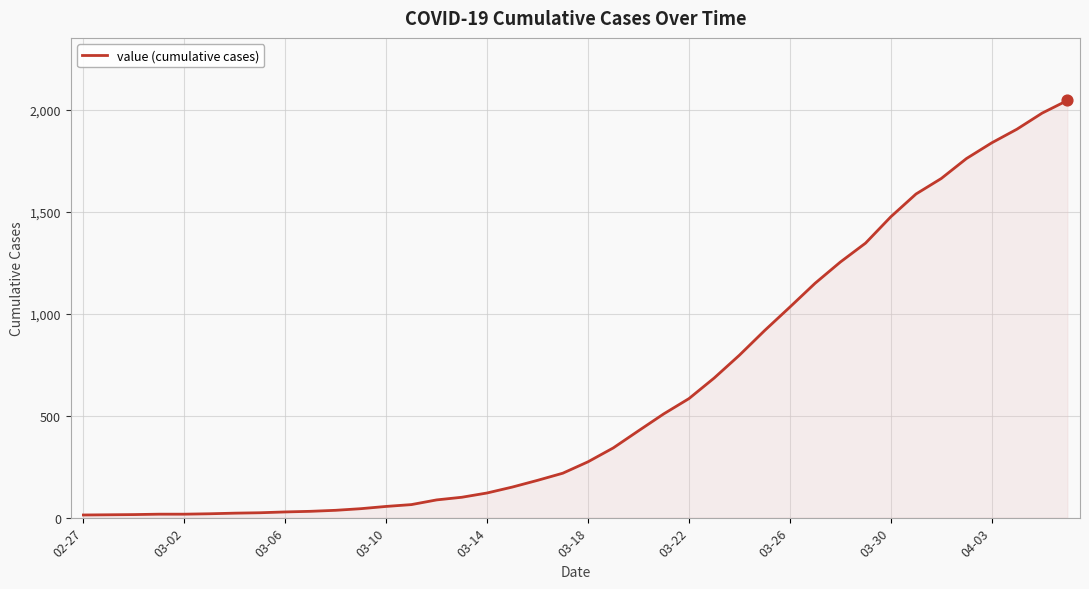

What is the difference between the maximum and minimum values?

2034